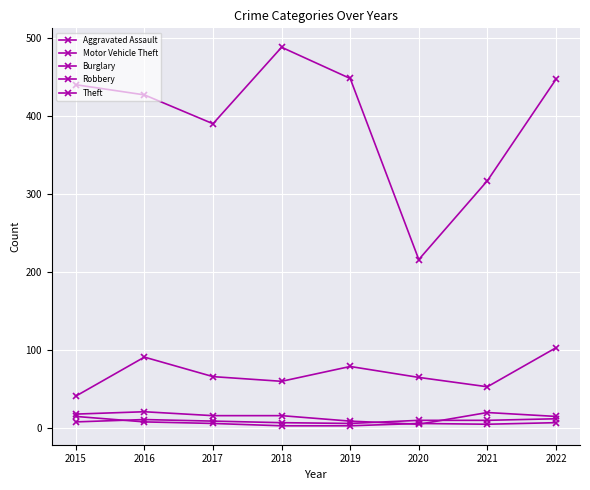

What is the sum of the Motor Vehicle Theft values at 2017 and 2015?

107